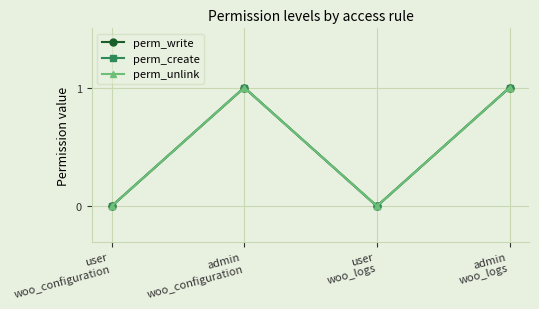

True or false: perm_create and perm_write intersect in this chart.

False